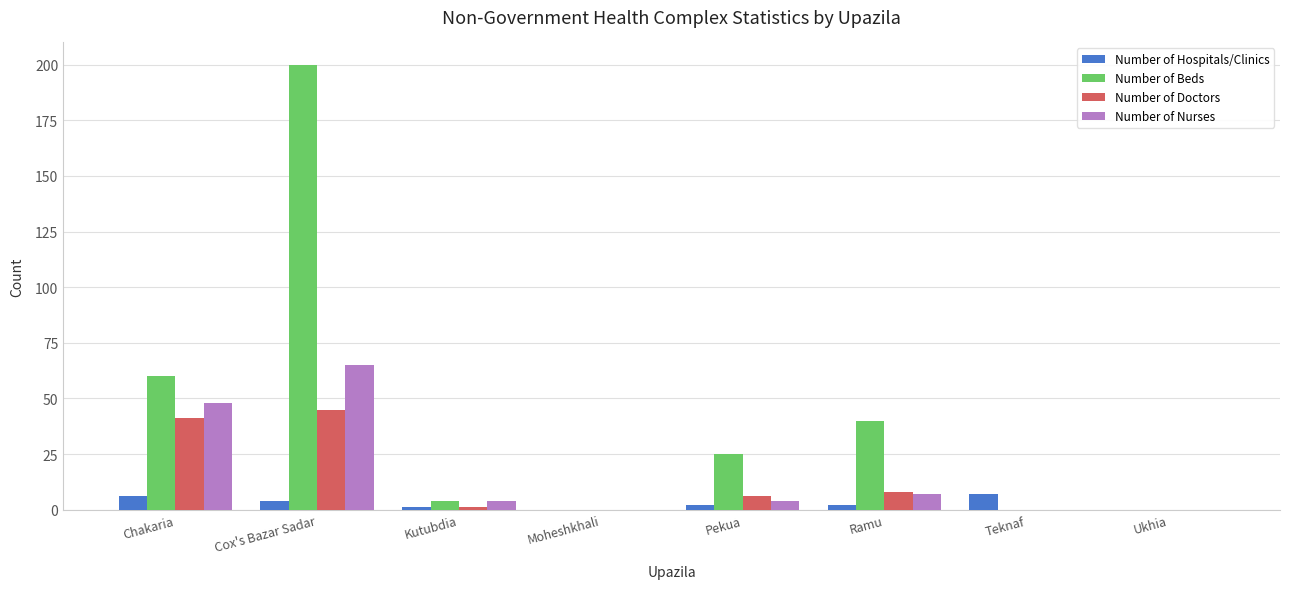

At which label does Number of Hospitals/Clinics first exceed 2?

Chakaria